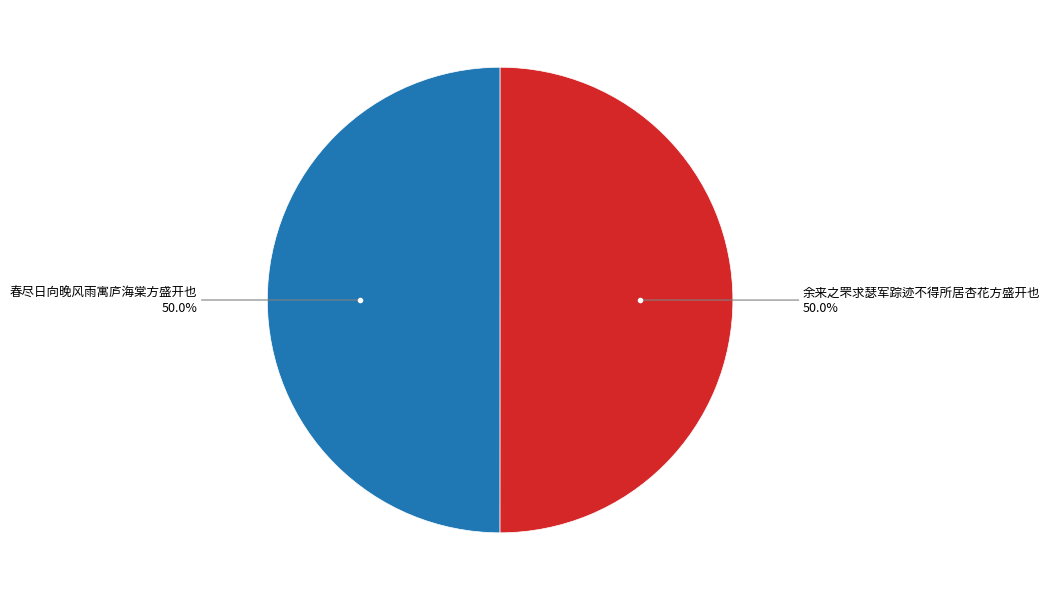

How many segments does this pie chart have?

2